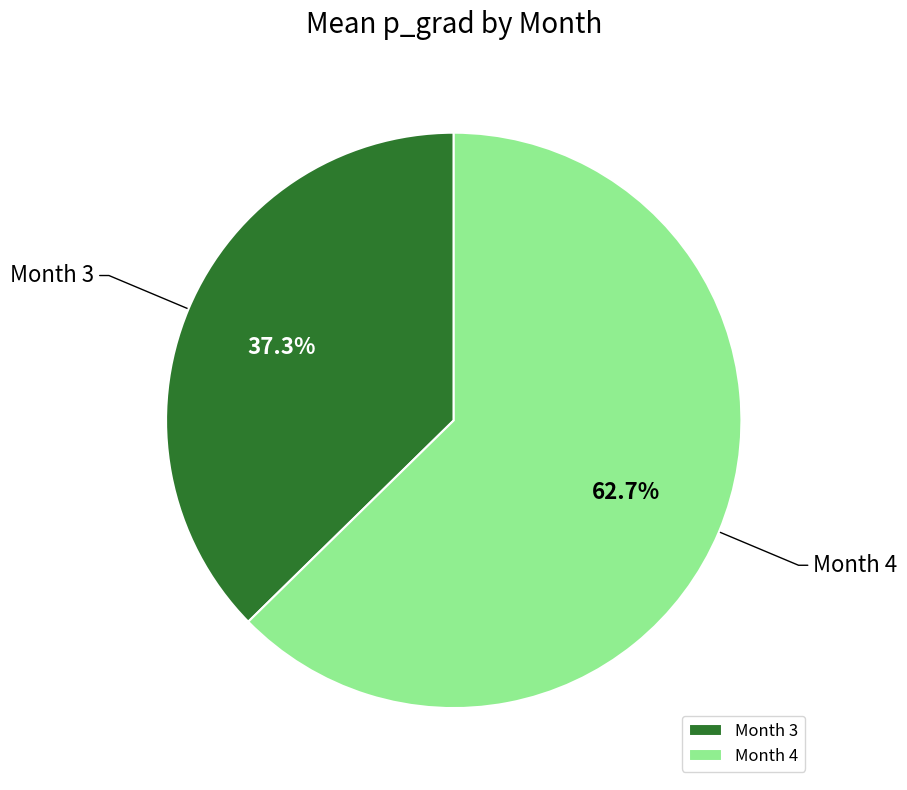

Which category has the smallest portion of the pie?

Month 3